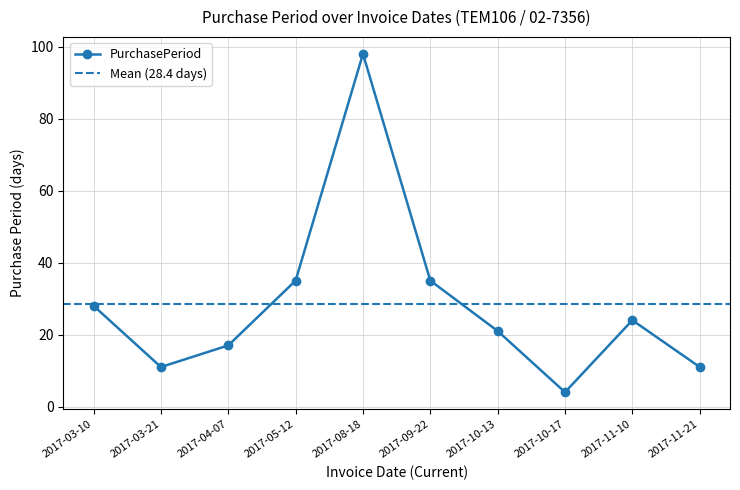

What is the smallest value displayed?

4